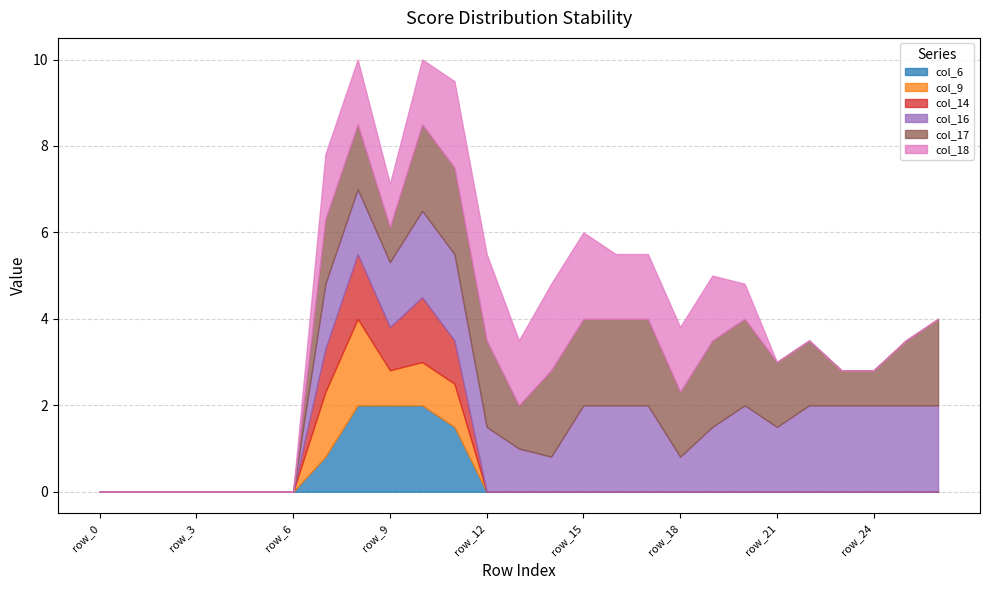

Between row_8 and row_22, which series saw the biggest shift?

col_6